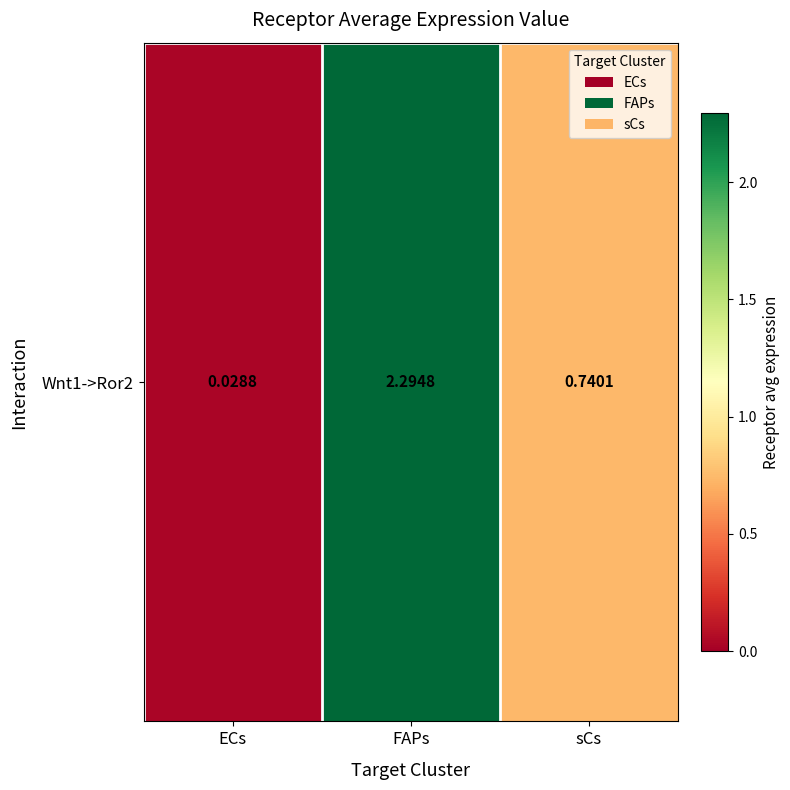

The chart shows a value of 3.9 at FAPs. True or false?

False